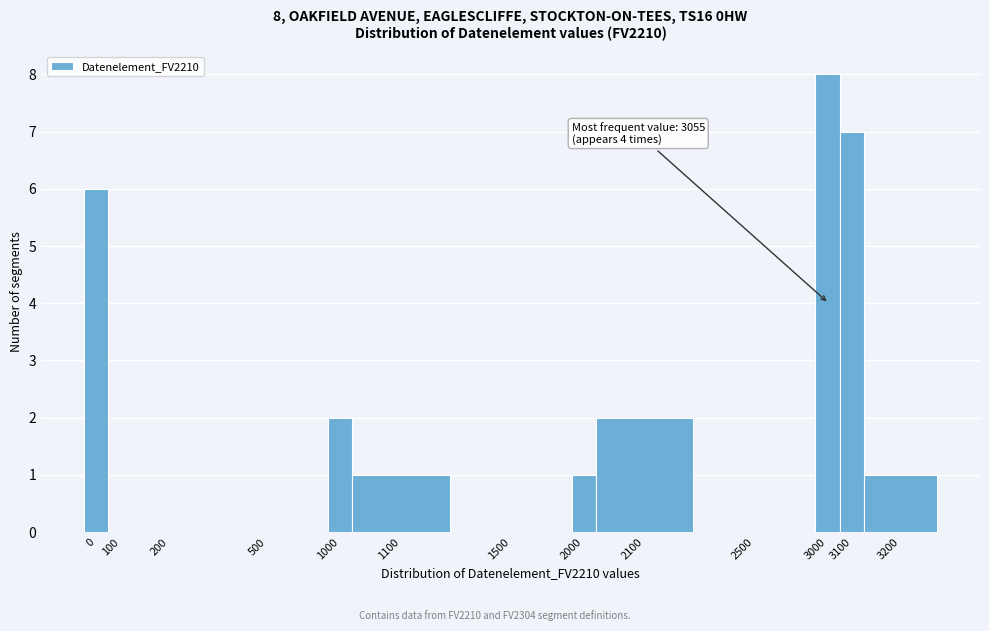

Reading left to right, extract all data points from this chart.

0=6	100=0	200=0	500=0	1000=2	1100=1	1500=0	2000=1	2100=2	2500=0	3000=8	3100=7	3200=1